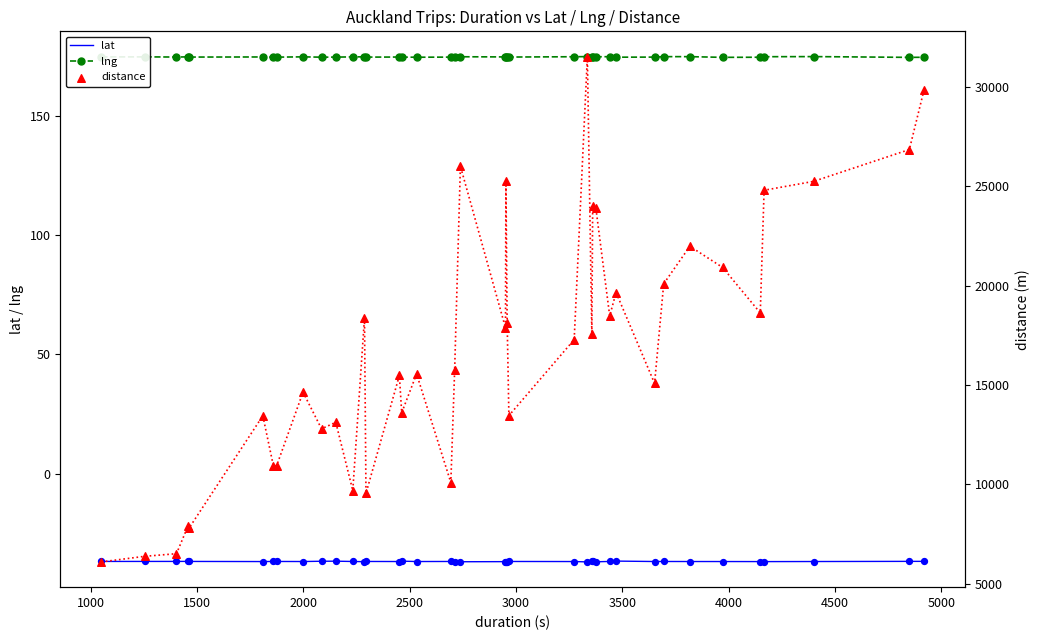

Which series contains the highest Y value?

distance